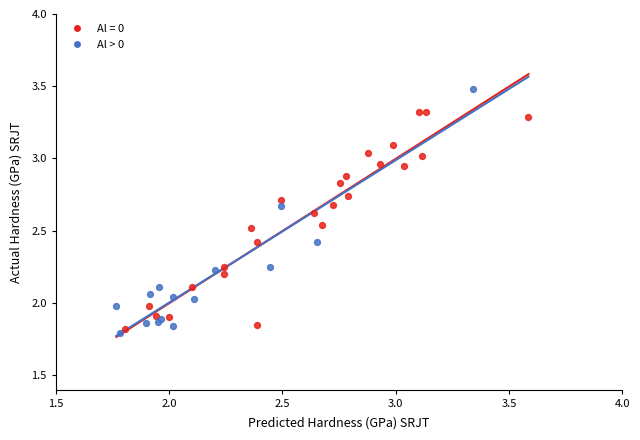

Which series has the largest Y range (max minus min)?

Al > 0